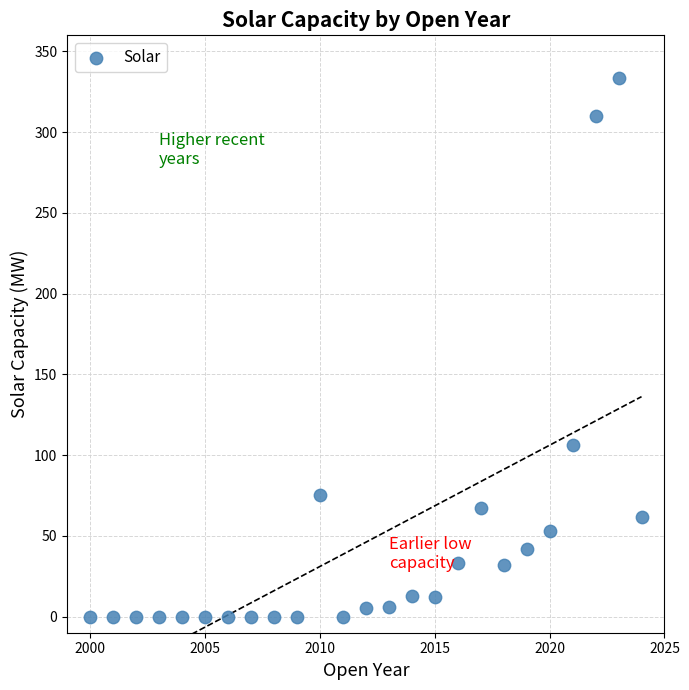

What is the range of X values (max minus min)?

24.0